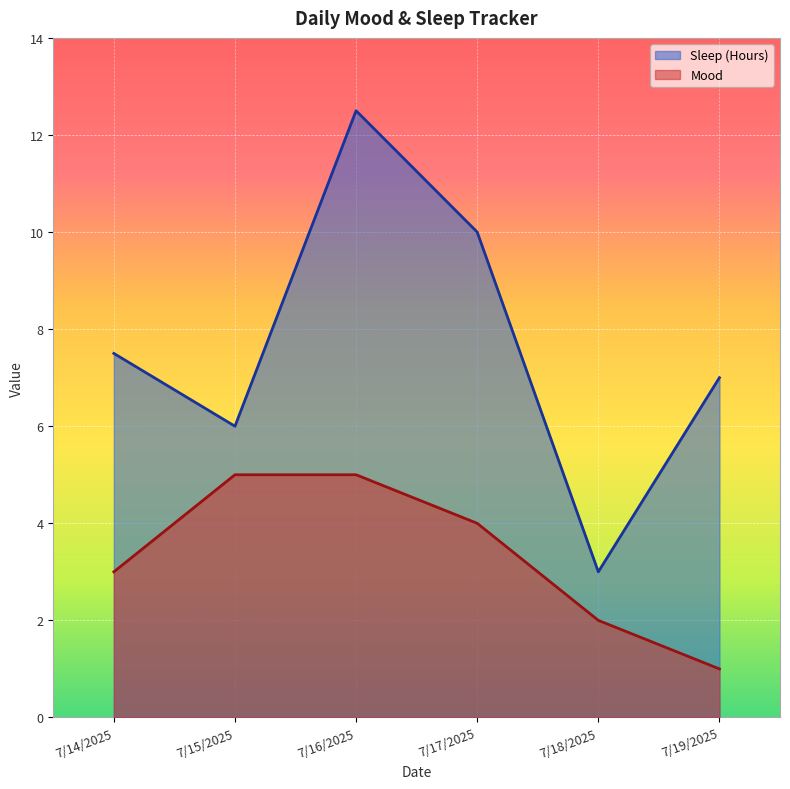

Which series has the largest range (max minus min)?

Sleep (Hours)